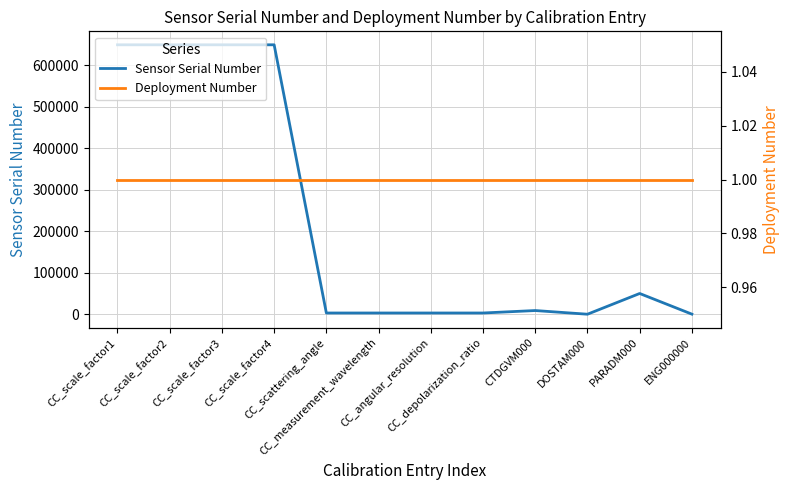

Reading left to right, extract all data points from this chart.

Sensor Serial Number: 649696	649696	649696	649696	3130	3130	3130	3130	9055	189	50159	380
Deployment Number: 1	1	1	1	1	1	1	1	1	1	1	1